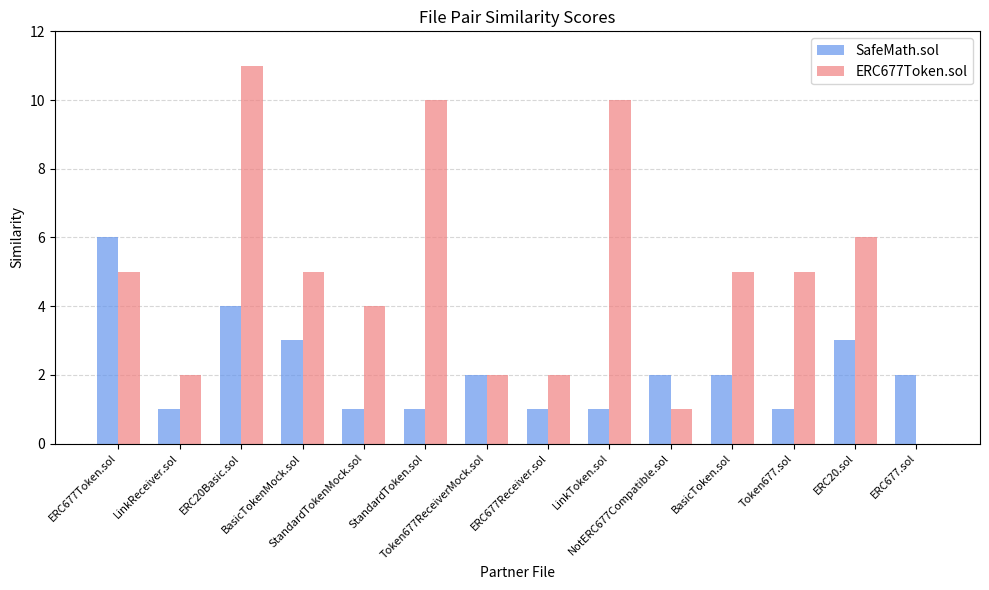

At which category is the sum across all series the highest?

ERC20Basic.sol